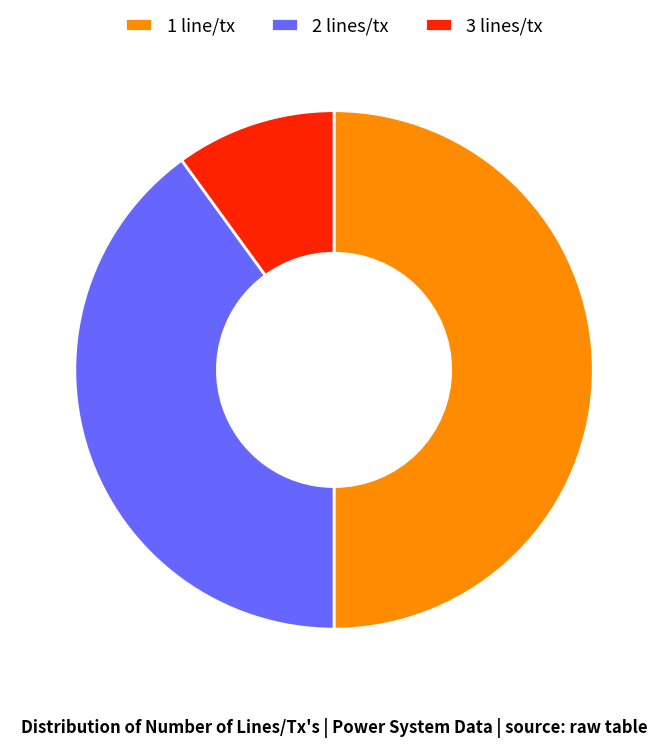

Does 2 lines/tx represent more than half of the total?

No